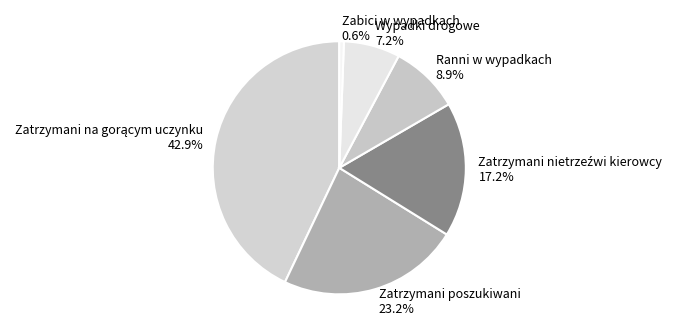

Is Ranni w wypadkach the majority of the pie?

No